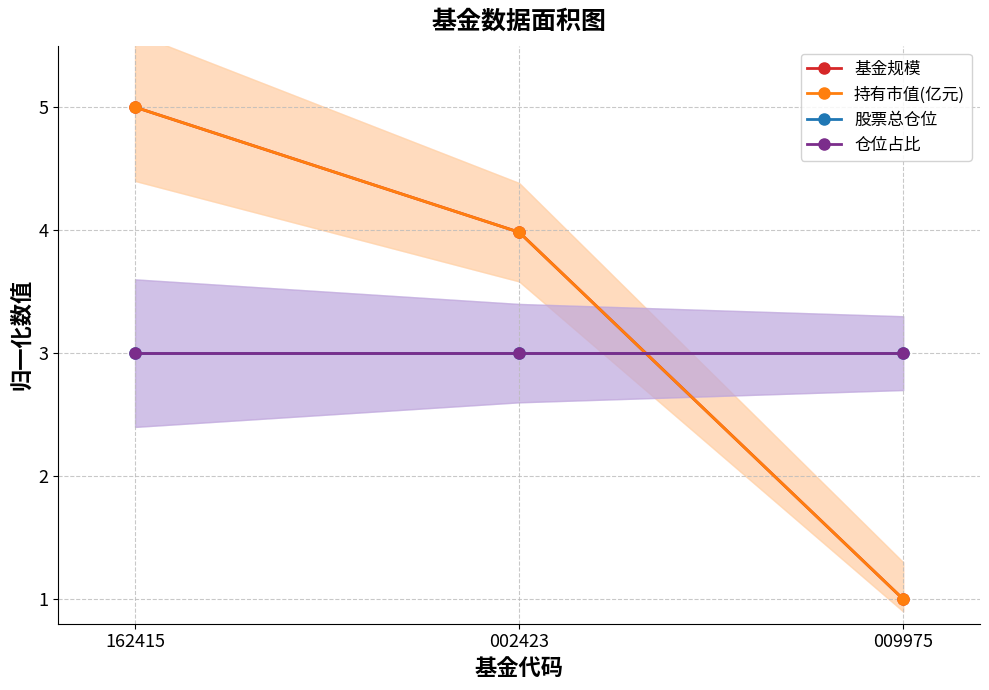

Which series has the largest total across all categories?

基金规模